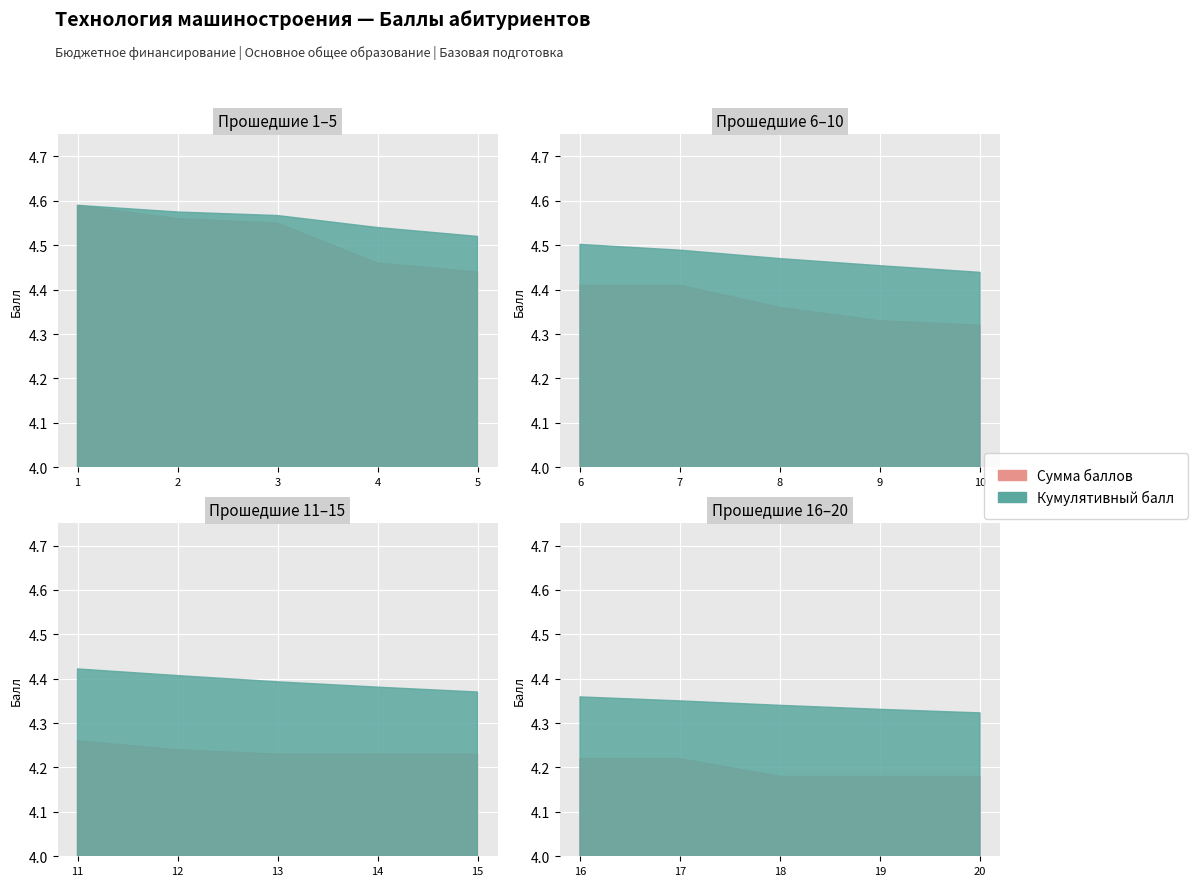

At which category does the chart reach its peak across all series?

1